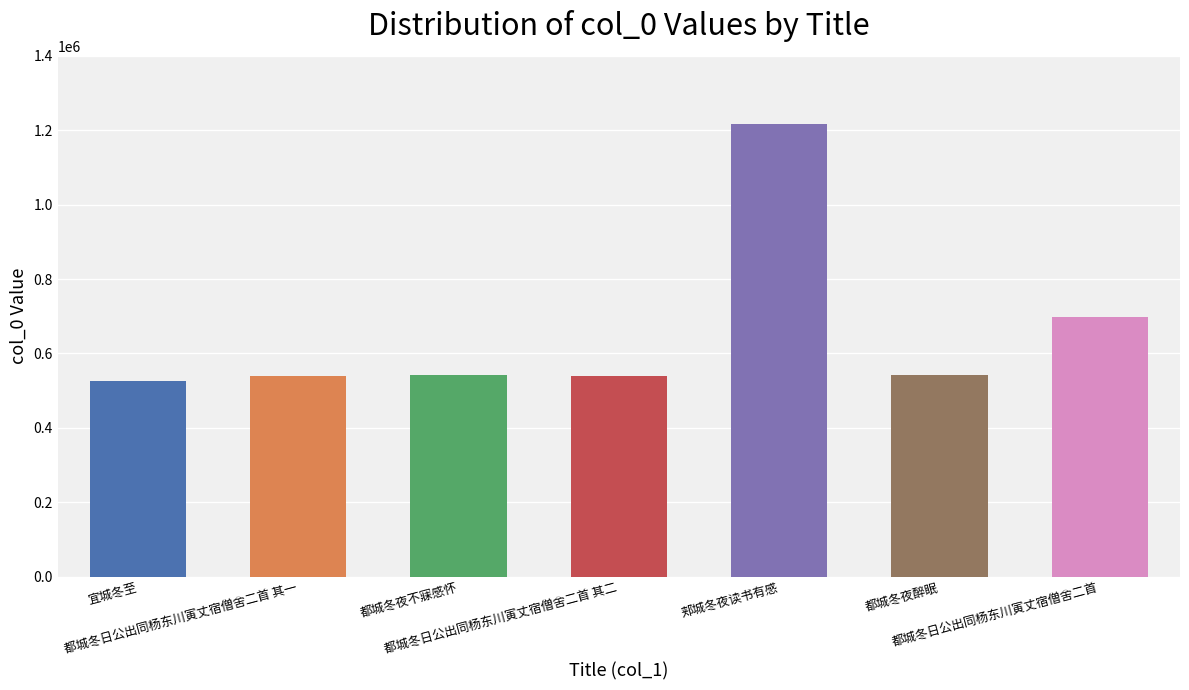

Is it true that the value at 都城冬日公出同杨东川寅丈宿僧舍二首 其一 is 279663?

False